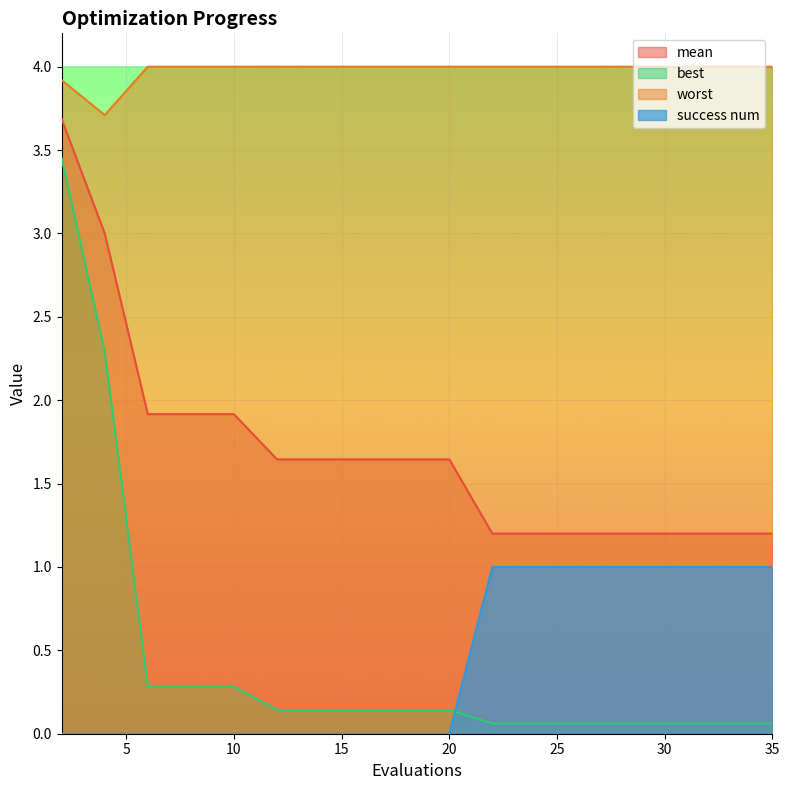

How many times do best and success num cross each other?

1